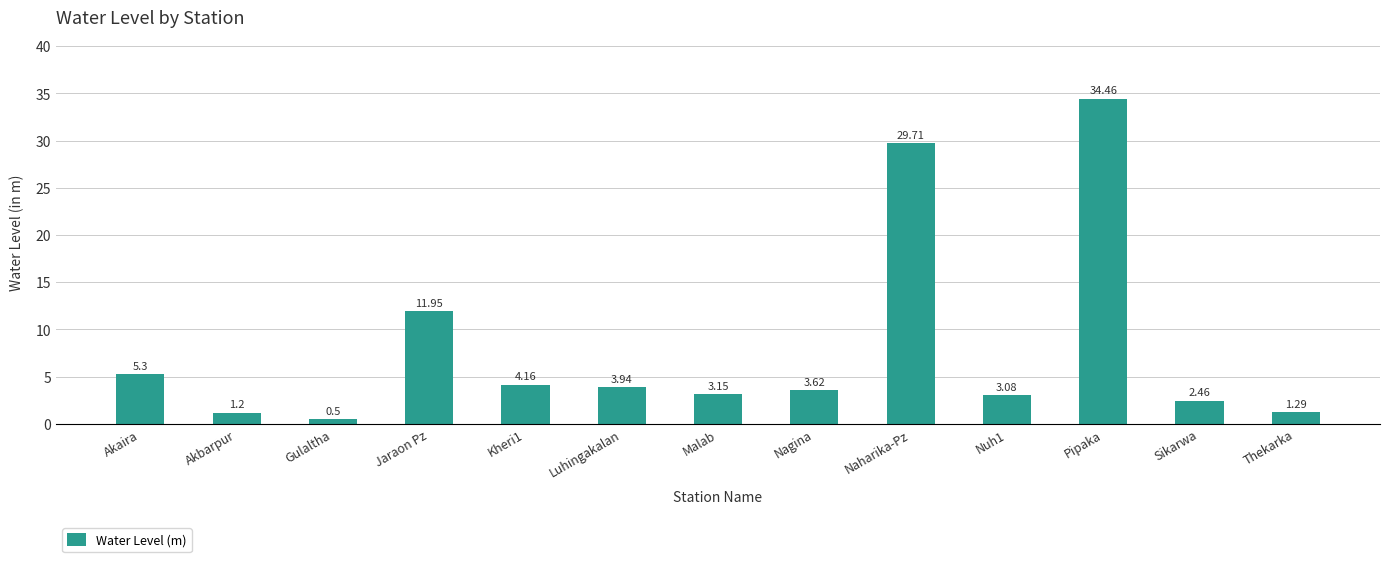

What is the greatest value displayed?

34.5